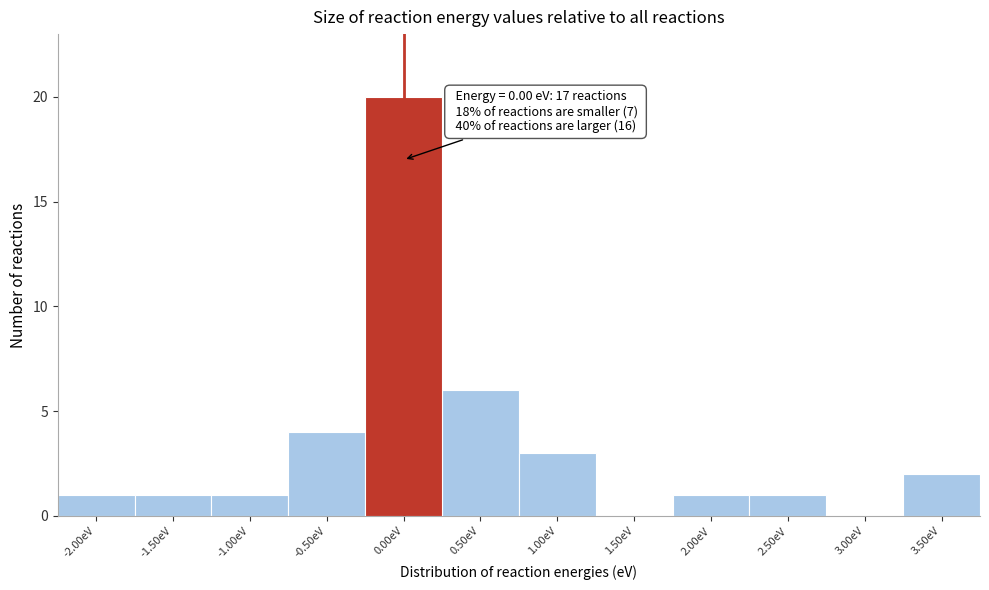

Over which range of the x-axis is the bar tallest?

-0.25 to 0.25